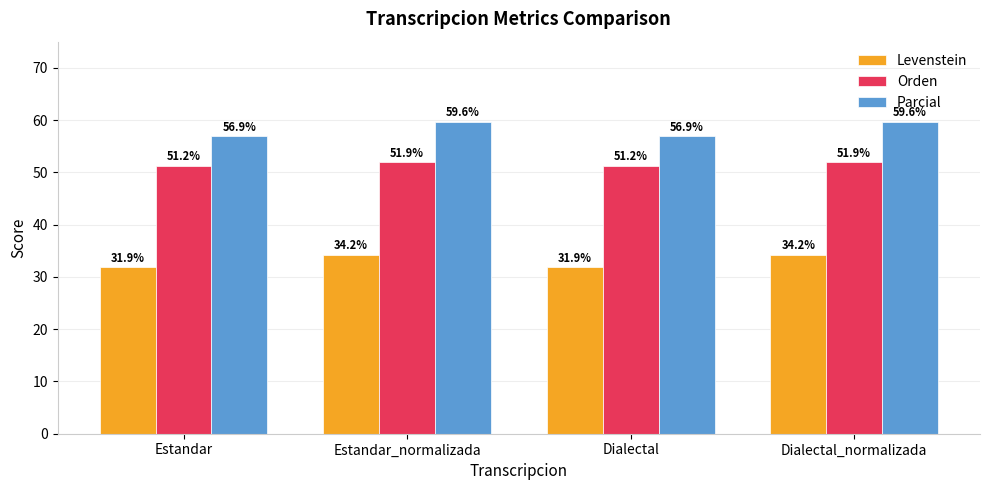

What is the smallest value displayed?

31.9